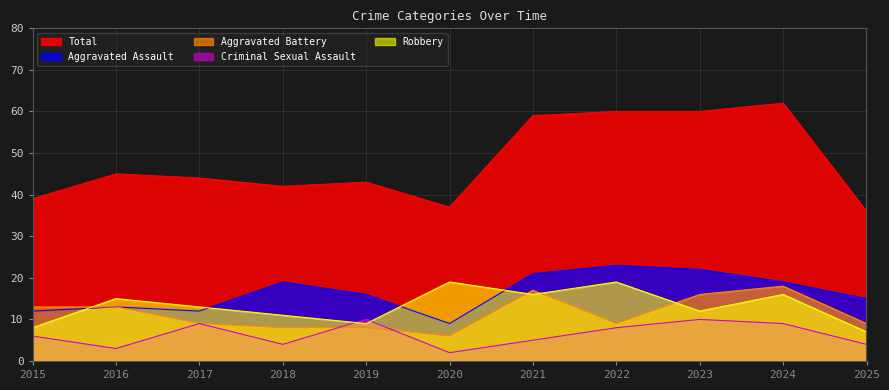

How many data points in Aggravated Assault are less than 16?

5